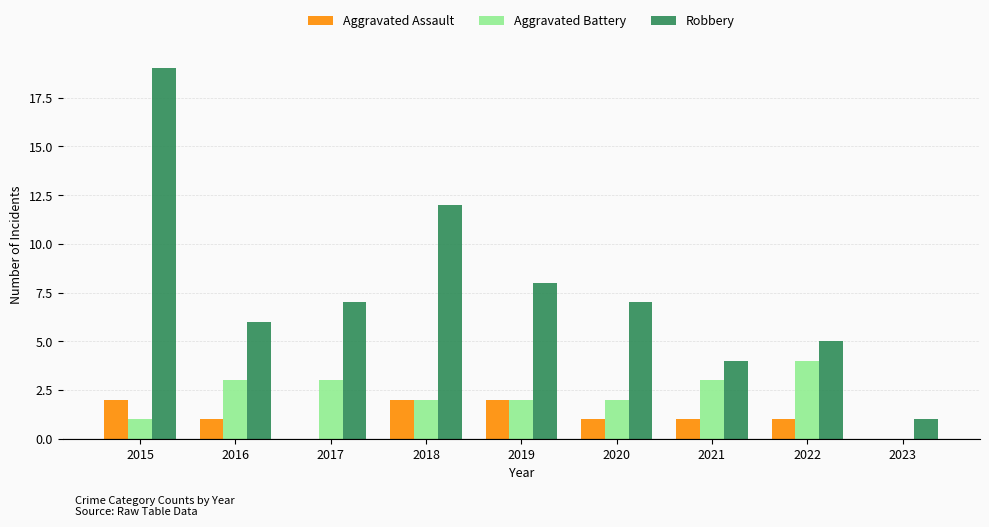

How many groups of bars are there?

9